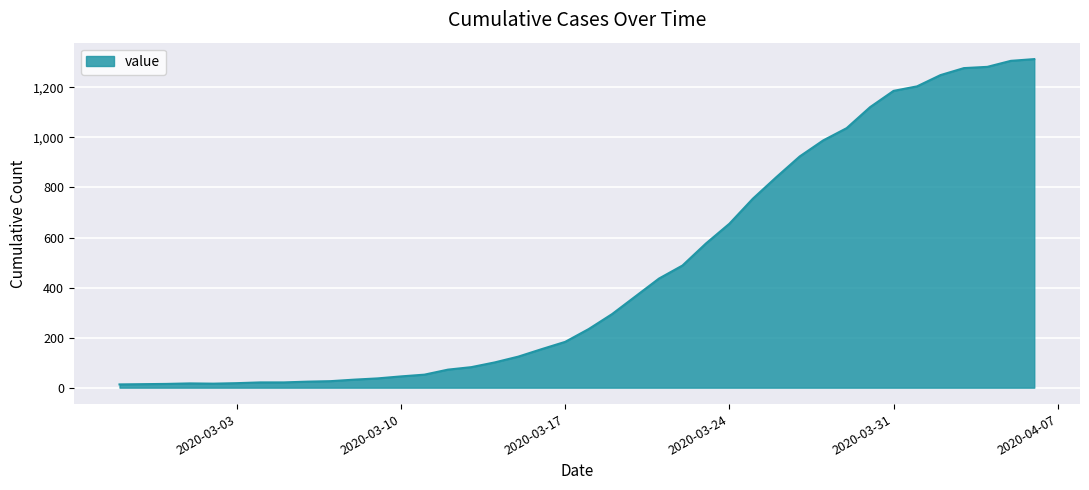

What is the difference between the maximum and minimum values?

1300